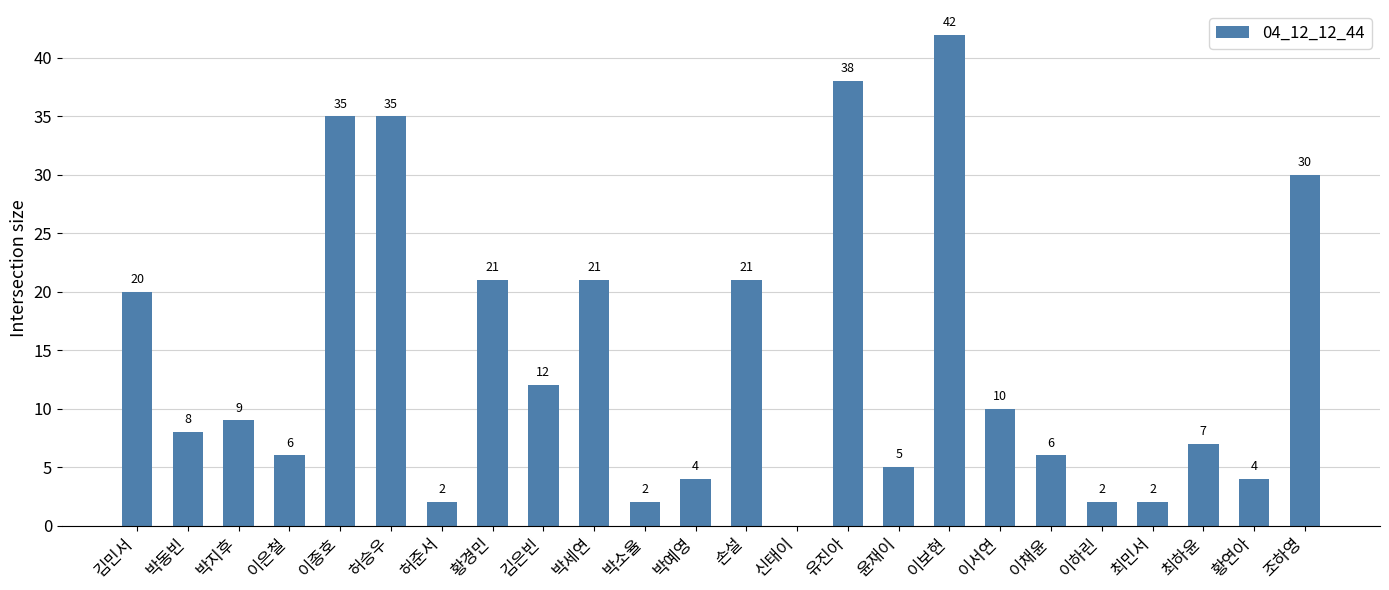

Reading left to right, transcribe all the data shown in this chart.

김민서=20	박동빈=8	박지후=9	이은철=6	이종호=35	허승우=35	허준서=2	황경민=21	김은빈=12	박세연=21	박소율=2	박예영=4	손설=21	신태이=0	유진아=38	윤재이=5	이보현=42	이서연=10	이채윤=6	이하린=2	최민서=2	최하윤=7	황연아=4	조하영=30